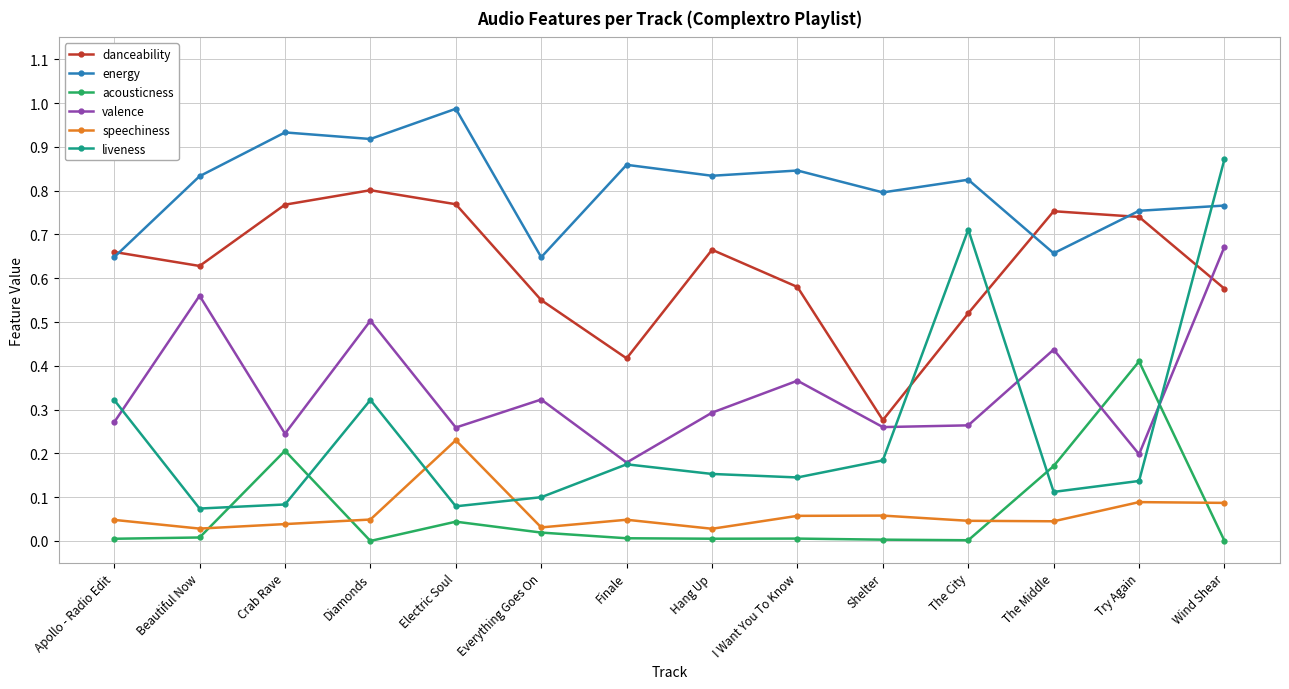

Rank the series at The City from highest to lowest value.

energy, liveness, danceability, valence, speechiness, acousticness